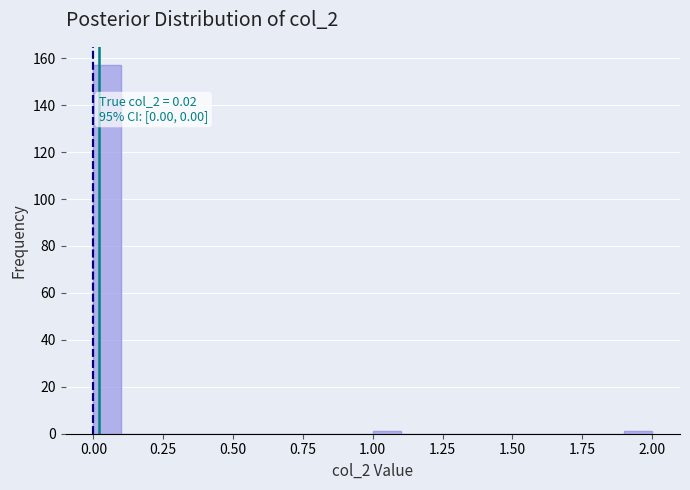

Around what value on the x-axis is the tallest bar? Give the approximate position of its centre, as read against the axis.

0.05